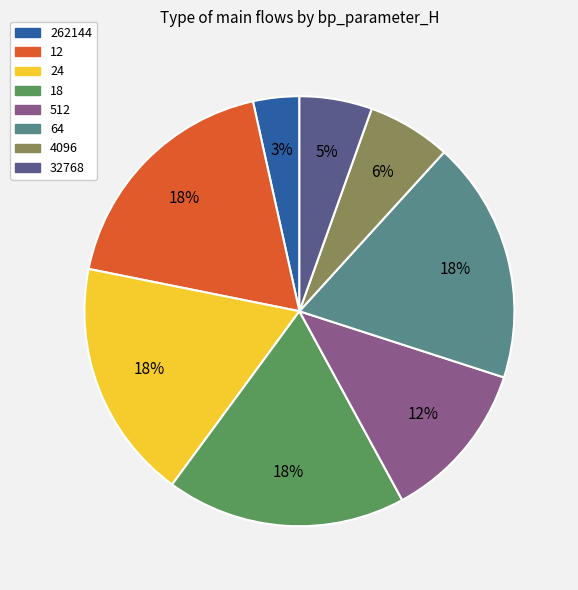

Is there any slice that represents more than half of the pie?

No